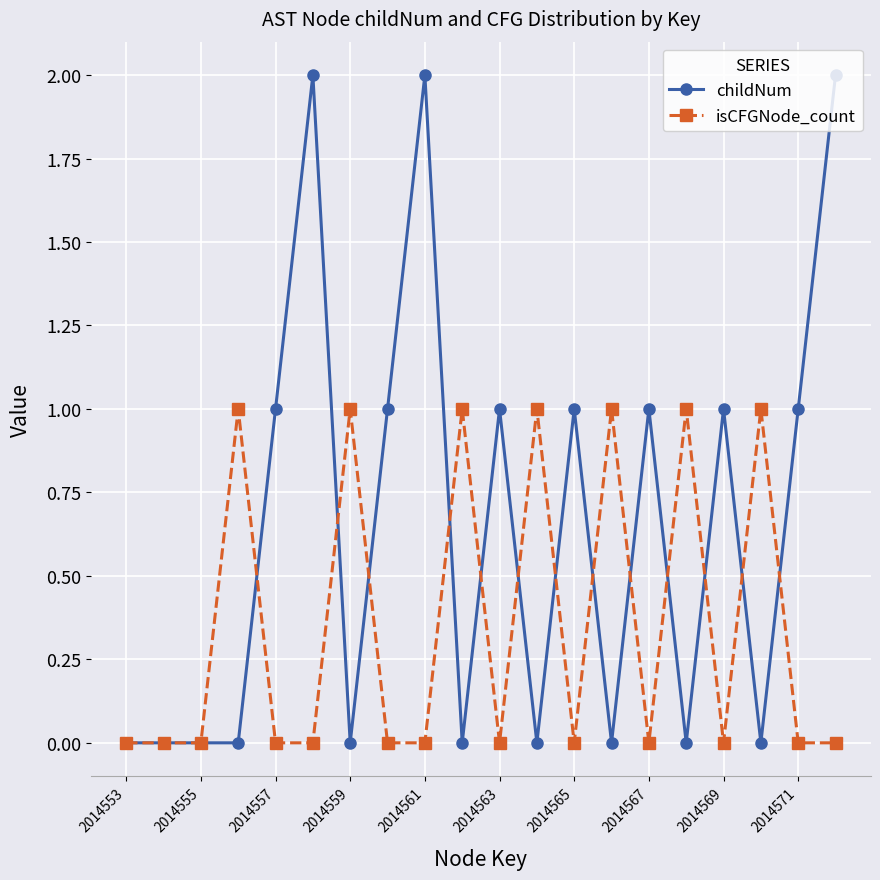

Rank the series by their average value, from lowest to highest.

isCFGNode_count, childNum